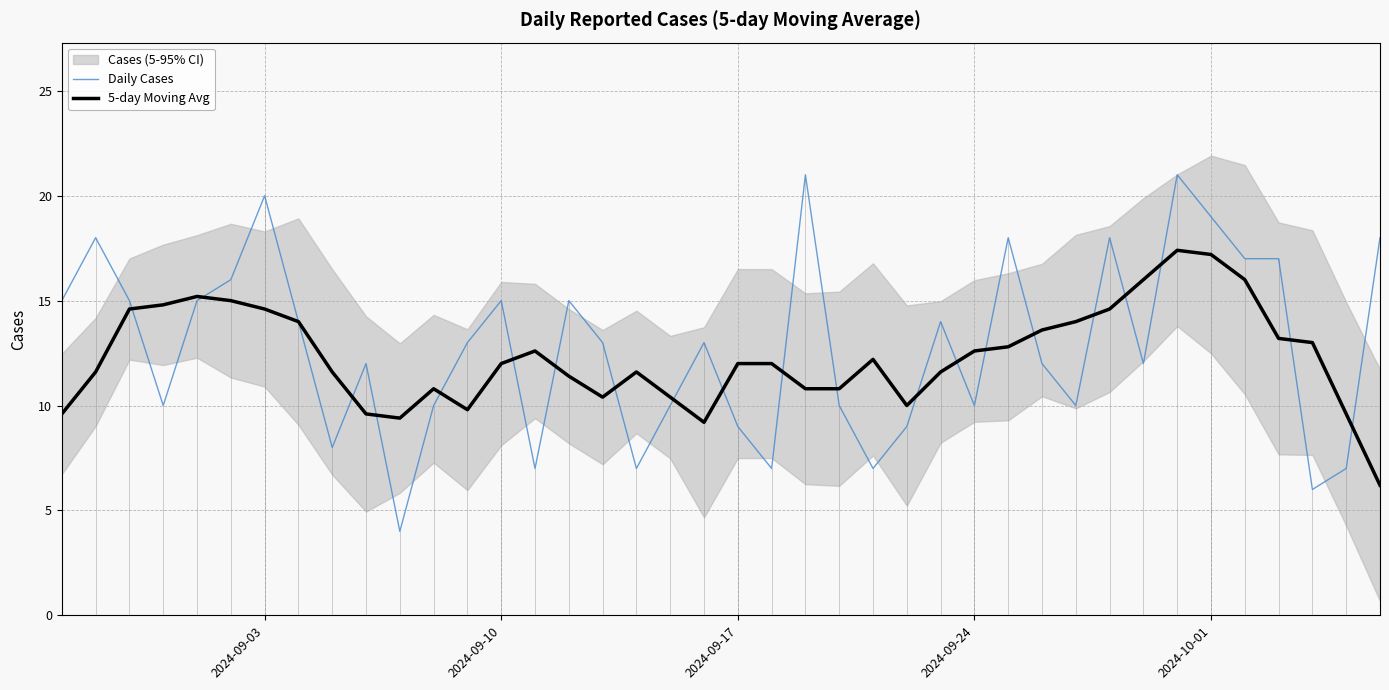

True or false: 5-day Moving Avg has a value of 14.6 at 2024-09-03.

True